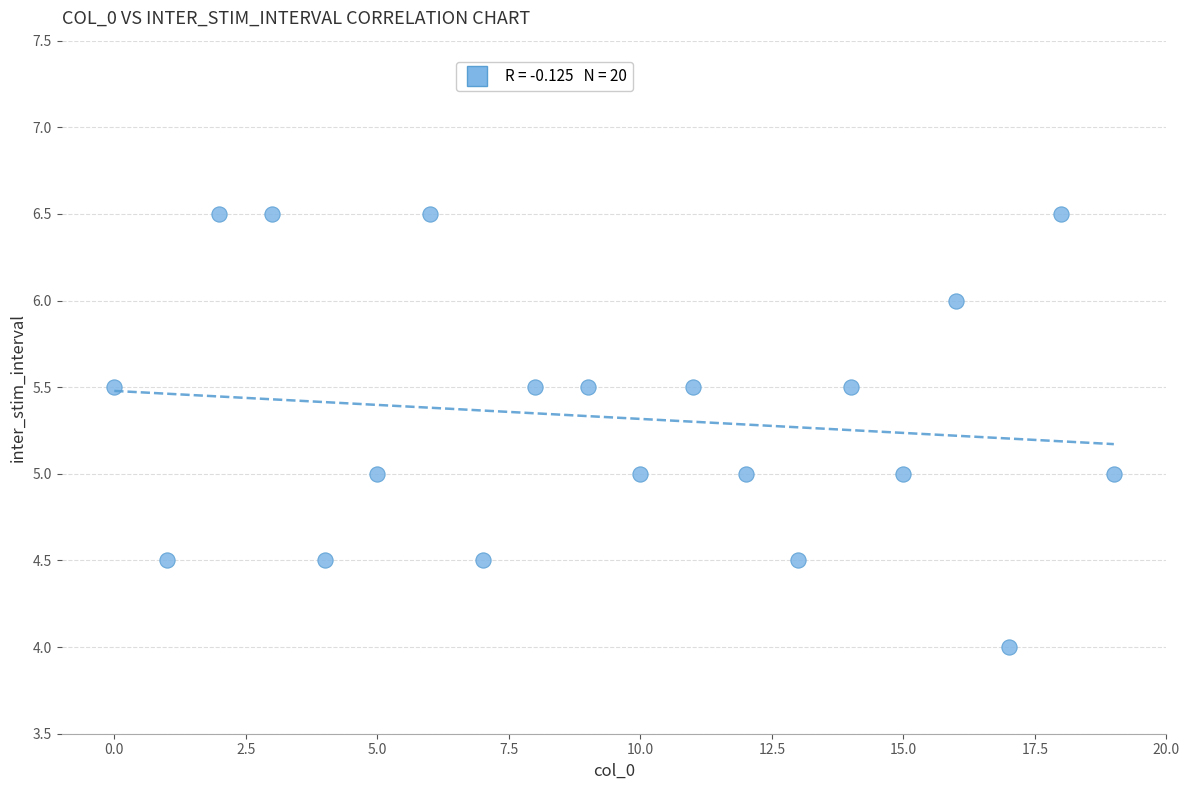

What is the range of Y values (max minus min)?

2.5